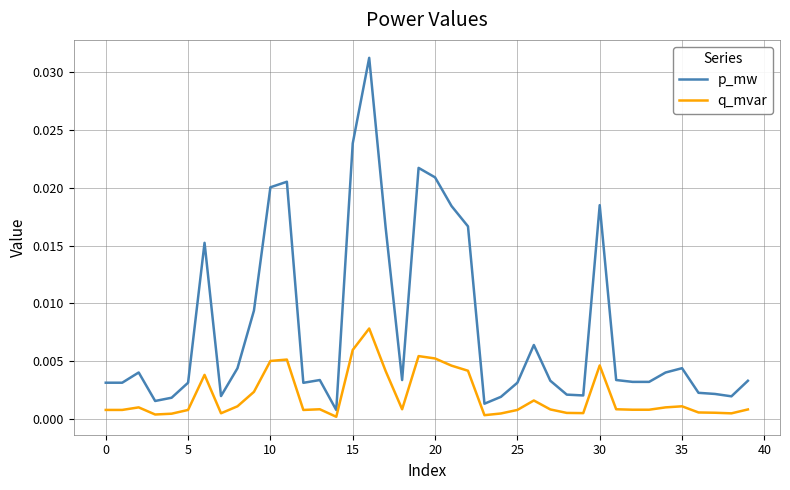

Does the chart display data point markers on the line(s)?

No